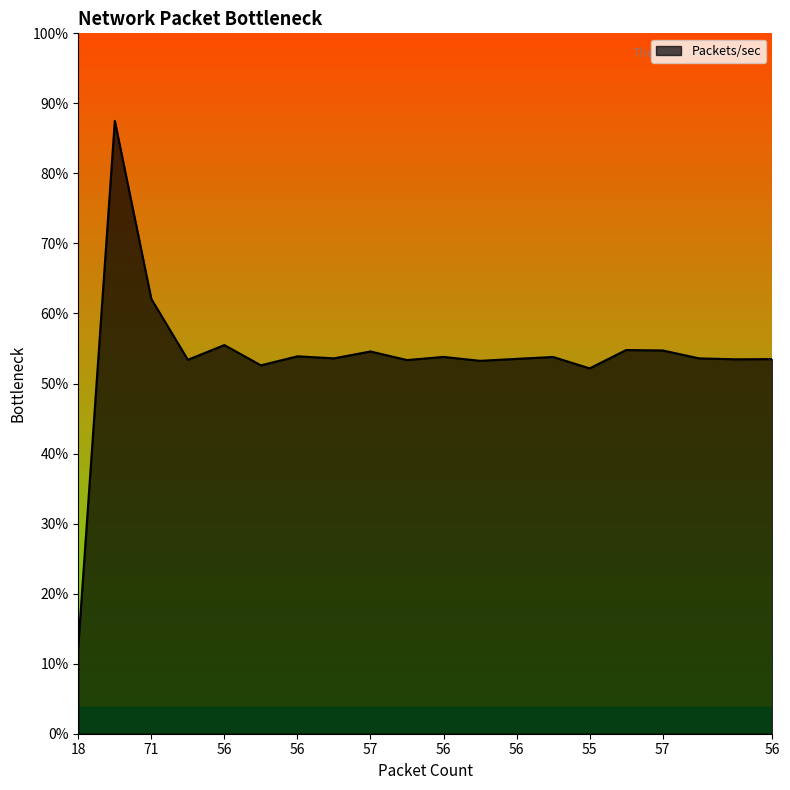

Does the chart display data point markers on the line(s)?

No